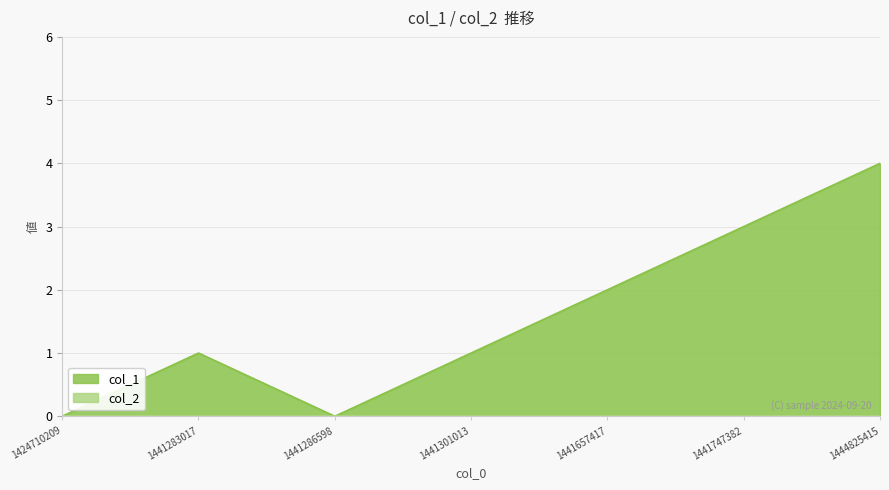

How many values exceed 1?

3